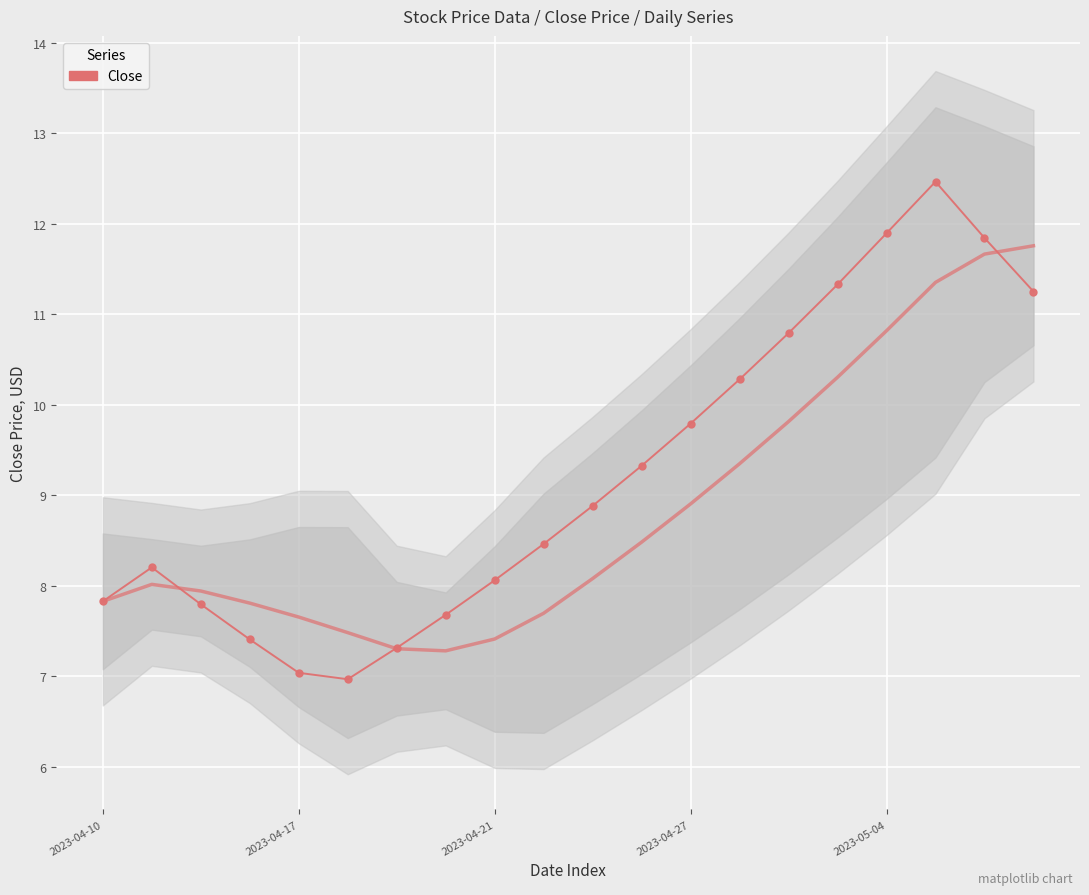

The chart shows a value of 5.2 at 18. True or false?

False